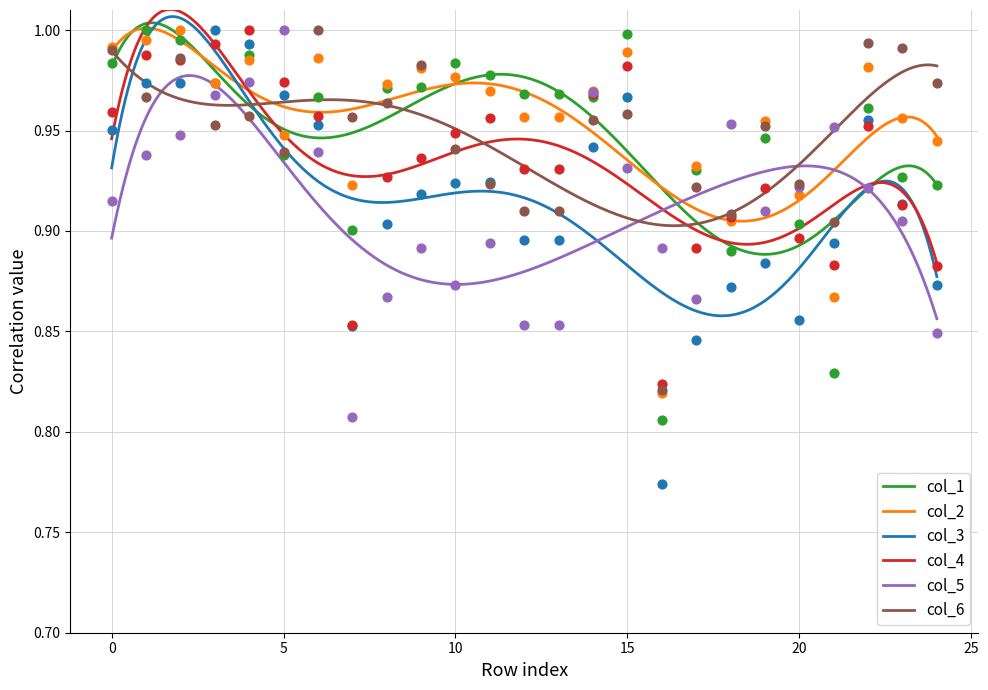

Which series has the largest total across all categories?

col_2